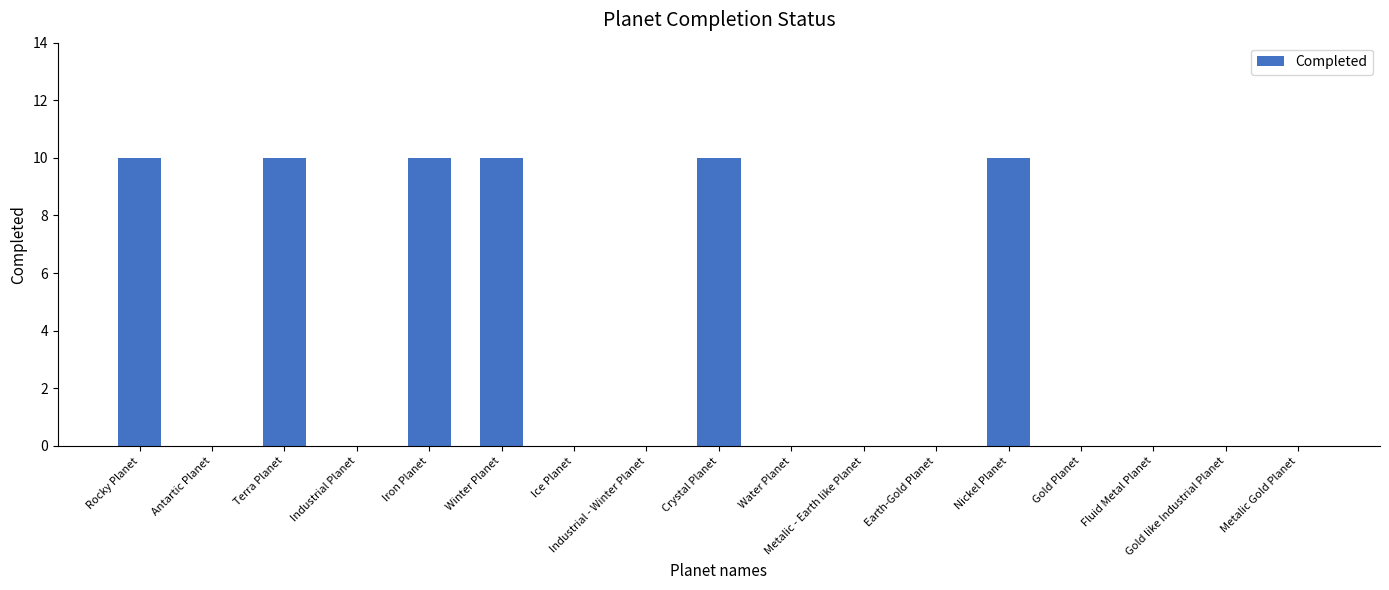

What is the greatest value displayed?

10